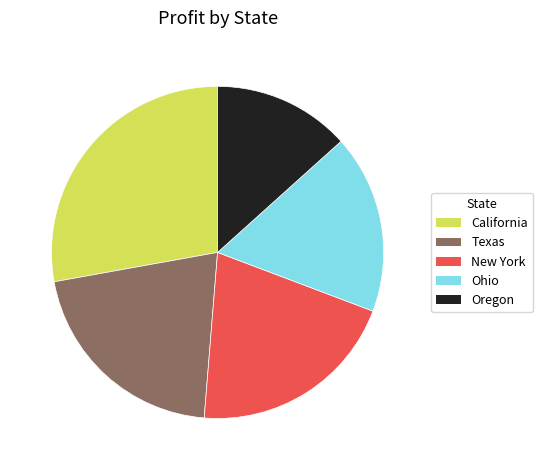

How many slices are in this pie chart?

5